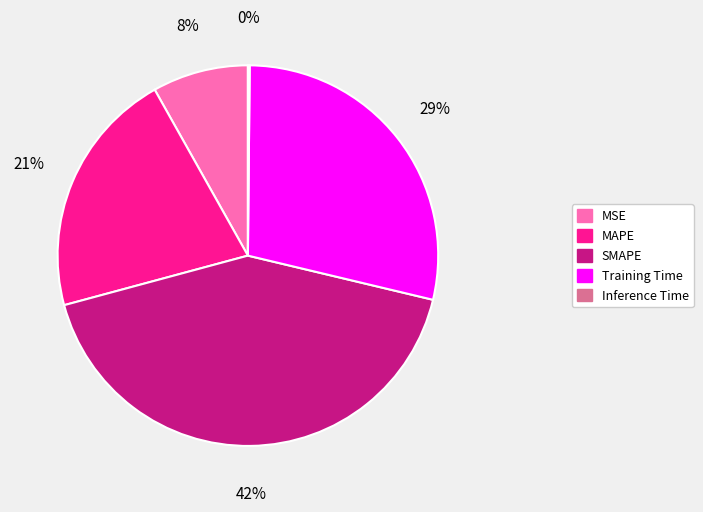

Which has a higher value, Training Time or MAPE?

Training Time